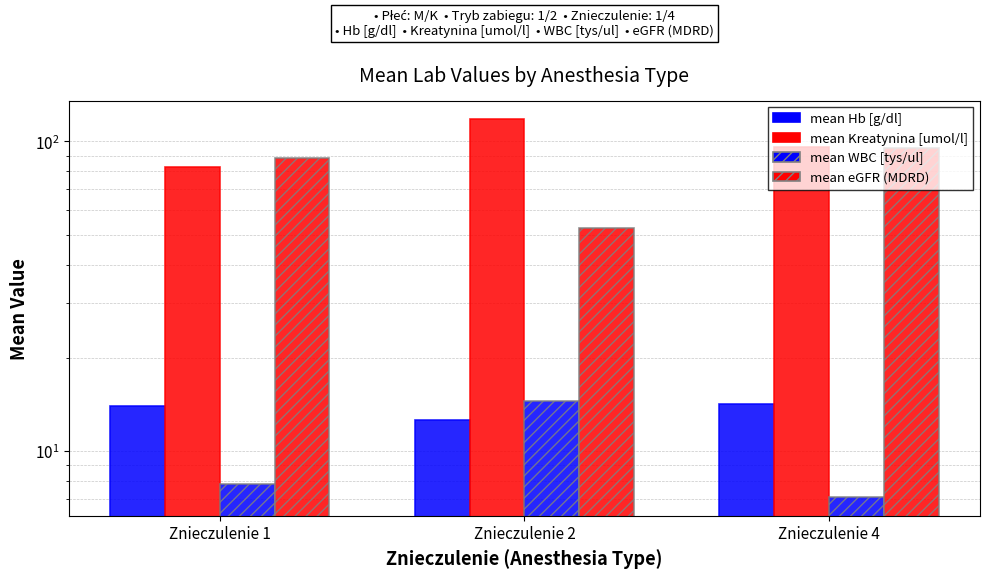

Between Znieczulenie 1 and Znieczulenie 4, which is larger?

Znieczulenie 4